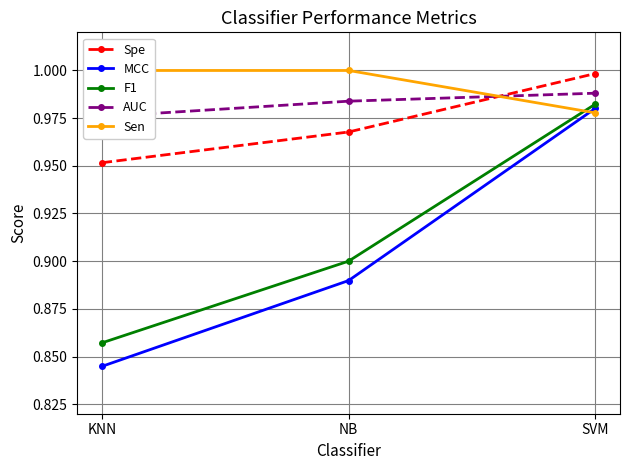

What position from the left is SVM?

3